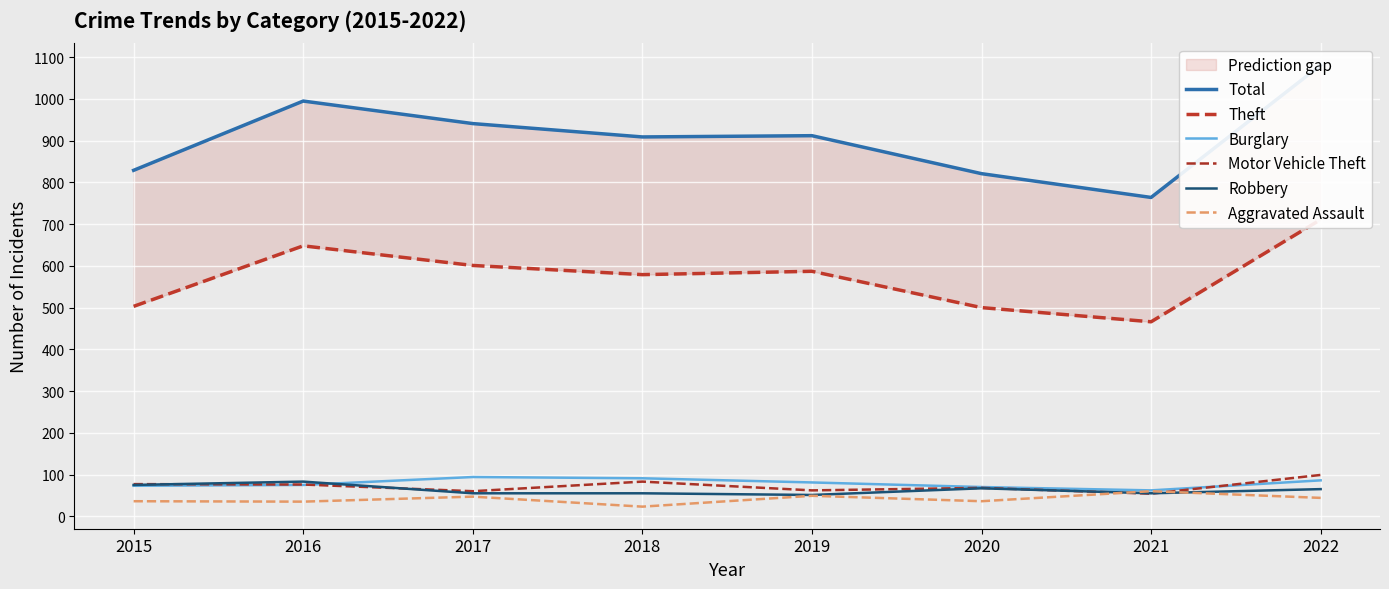

What is the spread (max minus min) of values at 2019?

863